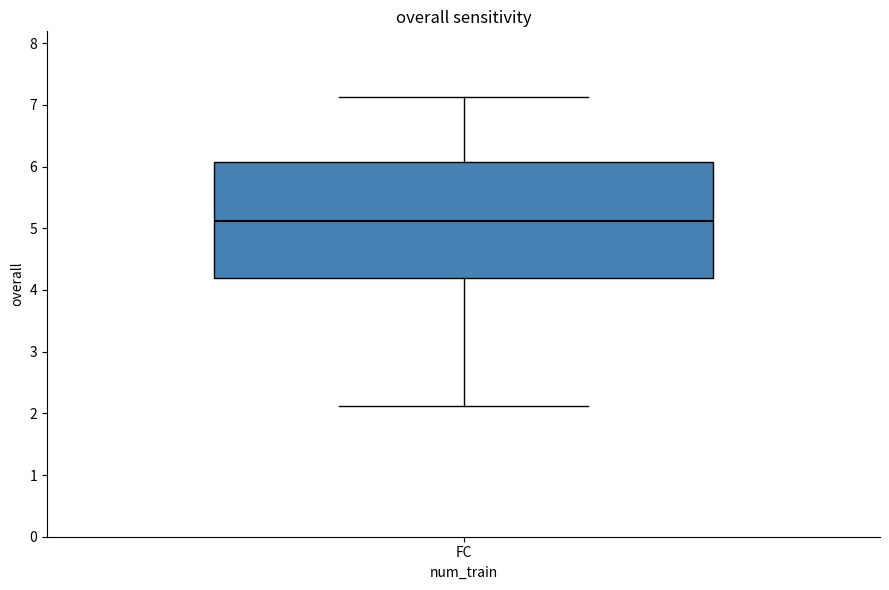

Read this box plot against the y-axis: the position of the median line, the range covered by the box, and the ends of both whiskers. The values are not printed on the chart, so give them approximately, as read against the axis.

median 5.1, box 4.2 to 6.1, whiskers 2.1 to 7.1